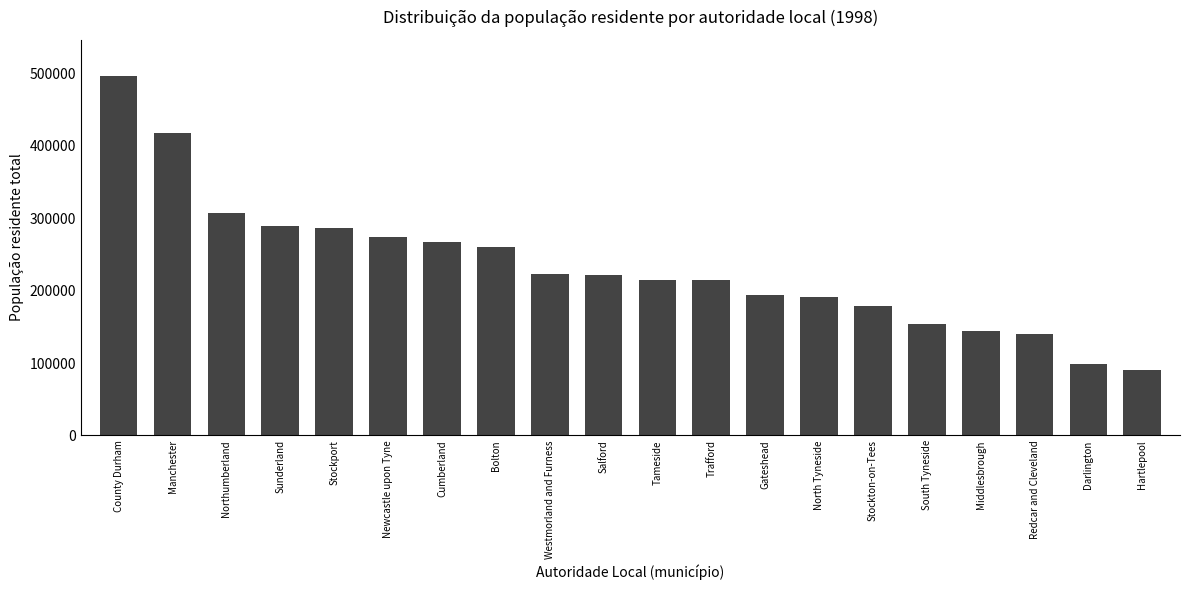

What is the difference between the values at County Durham and Hartlepool?

407192